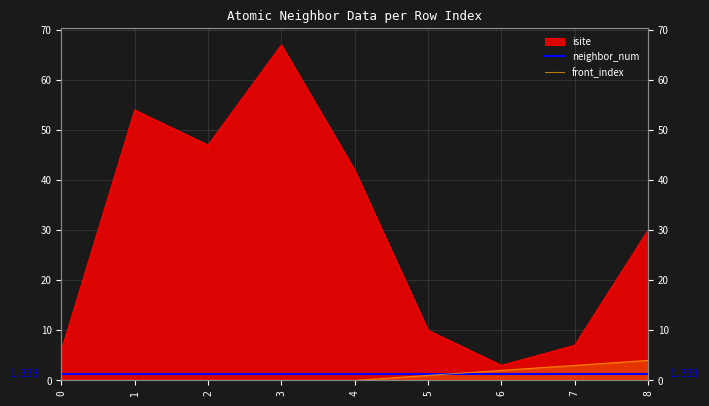

Between 6 and 1, which is larger?

1